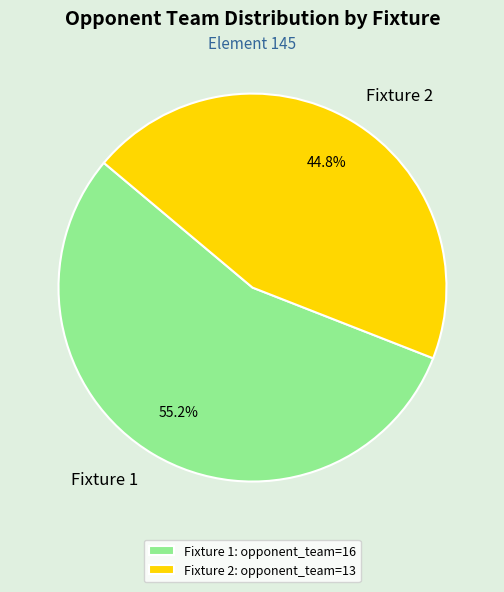

Do Fixture 2 and Fixture 1 together represent more than half of the pie?

Yes